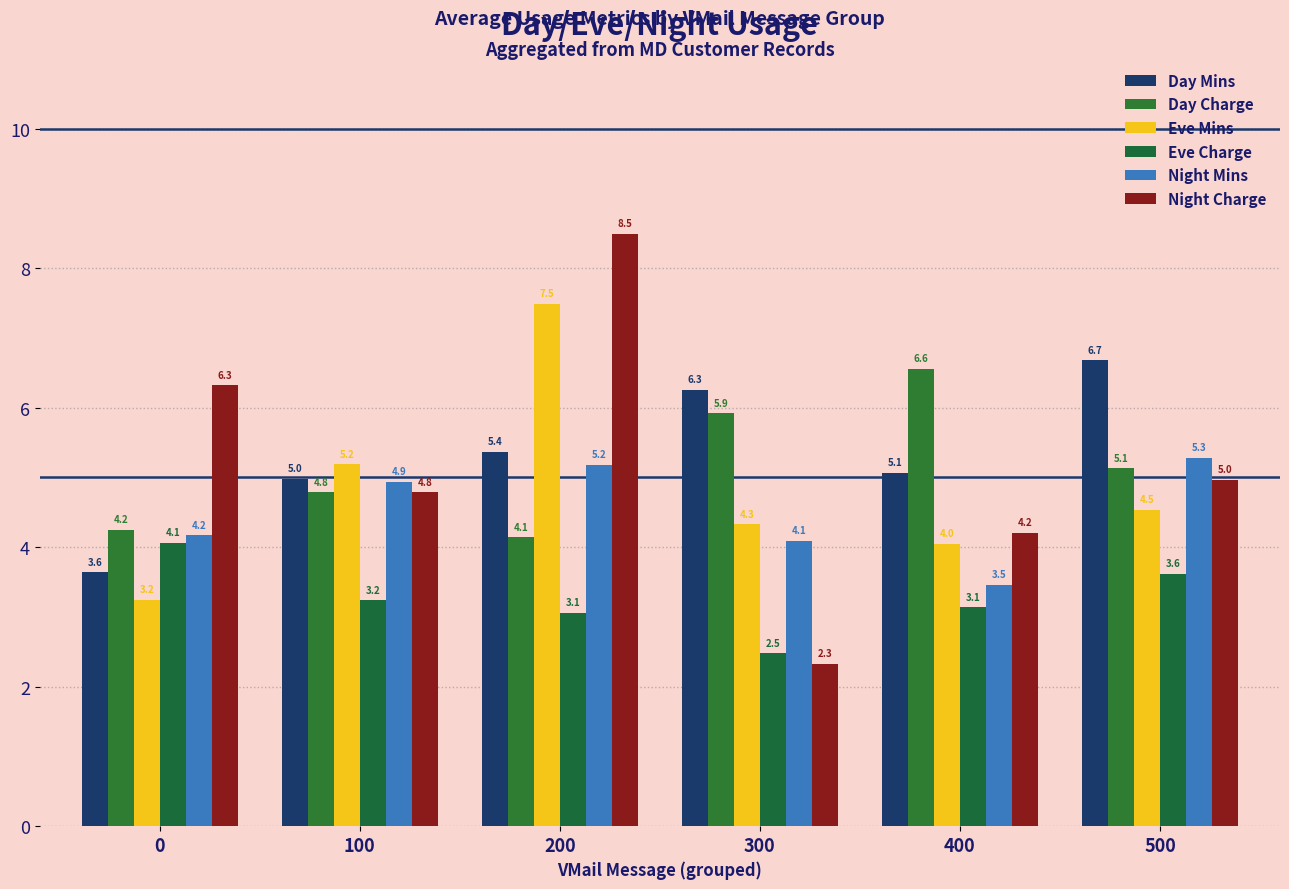

How many groups of bars are there?

6